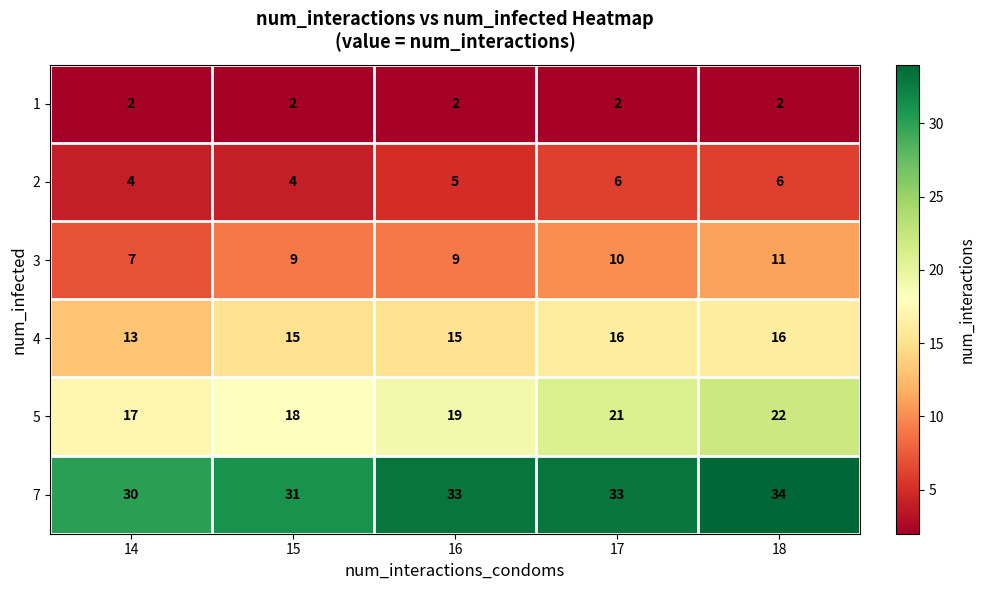

Between 15 and 17, which series saw the biggest shift?

5